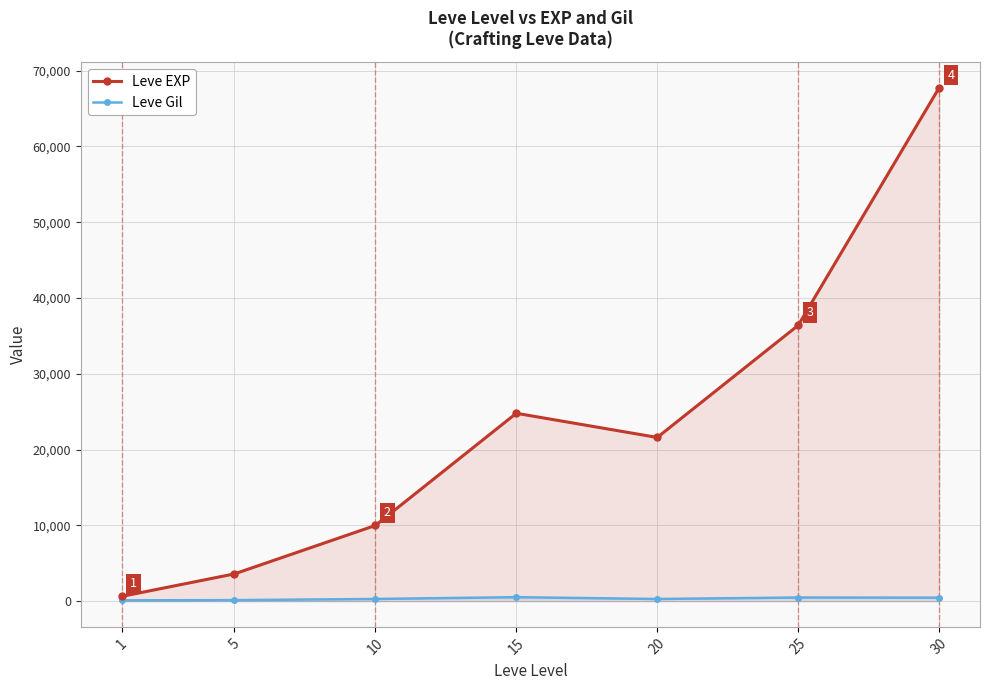

Is it true that Leve EXP equals 630 at 1?

True